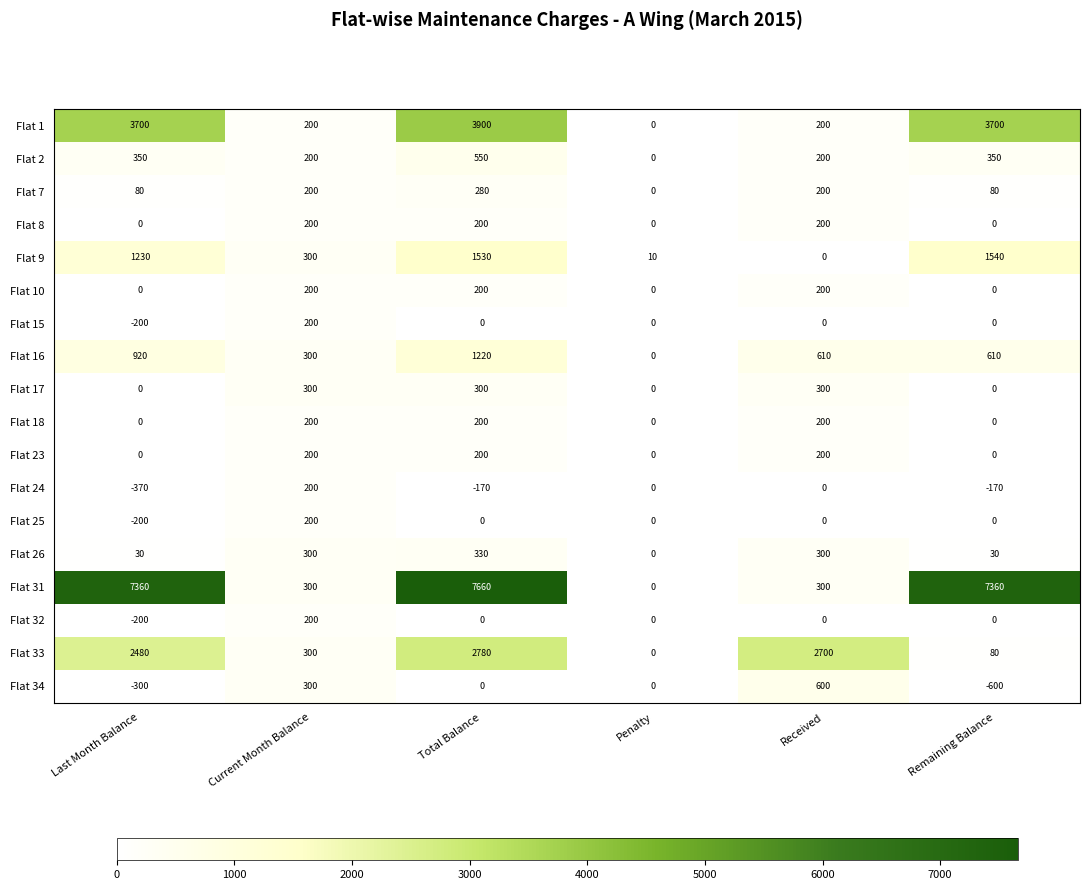

What is the average value of the Flat 10 series?

100